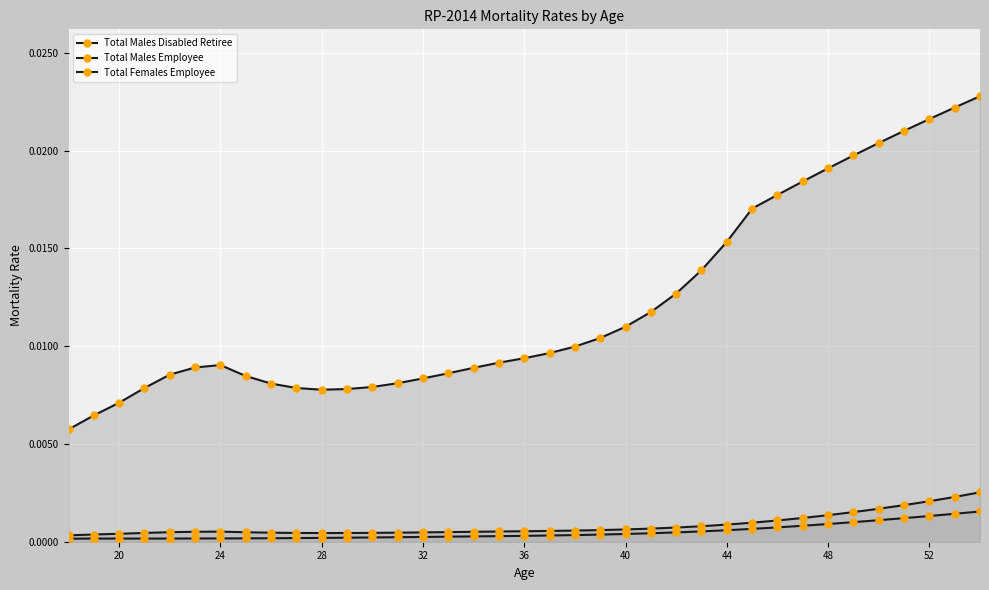

How many lines are shown in the chart?

3